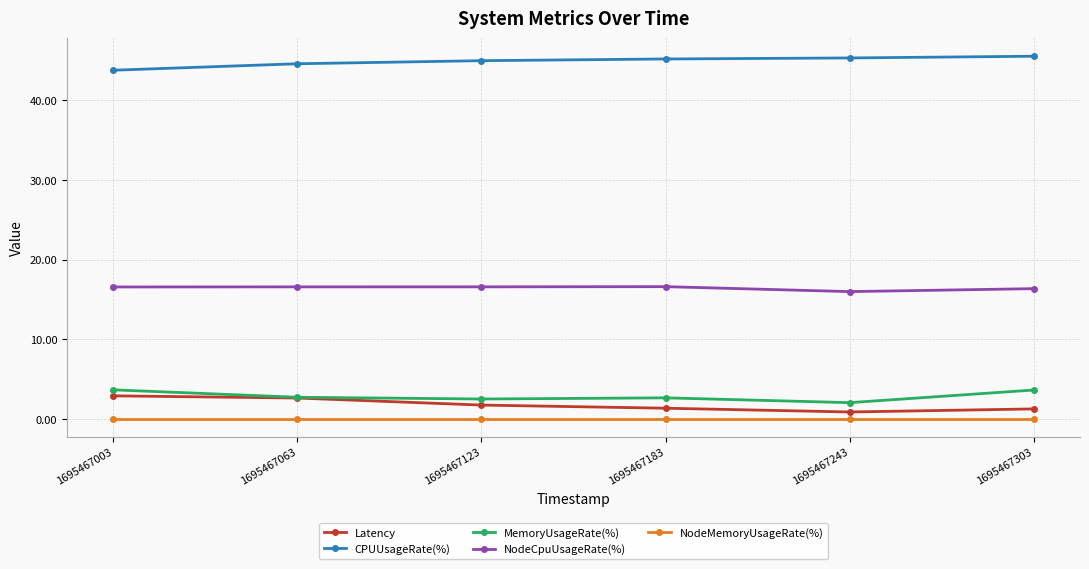

True or false: MemoryUsageRate(%) has more than 2 interior local peaks.

False